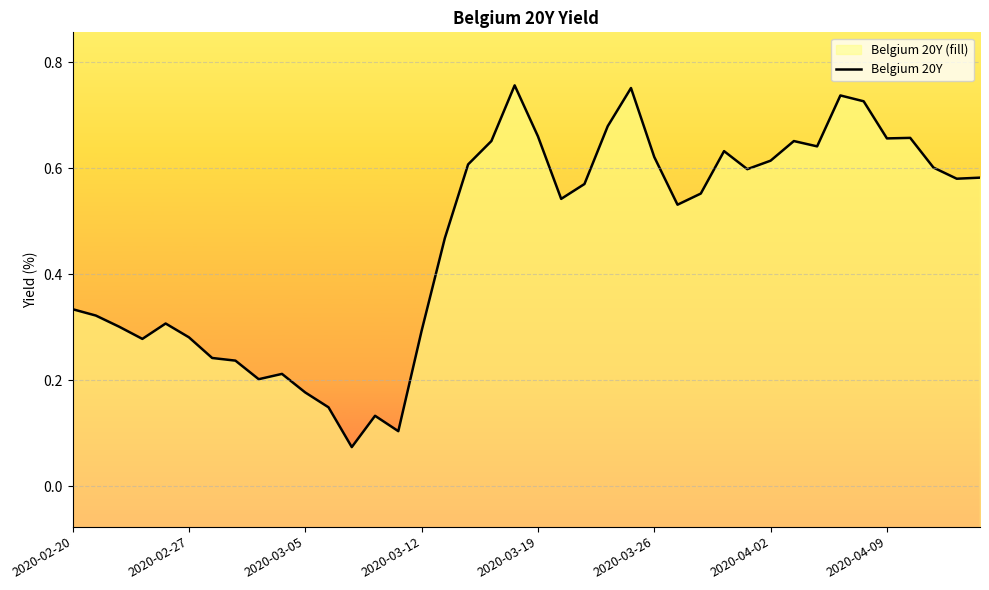

How many interior local peaks (higher than both neighbors) does the data have?

9